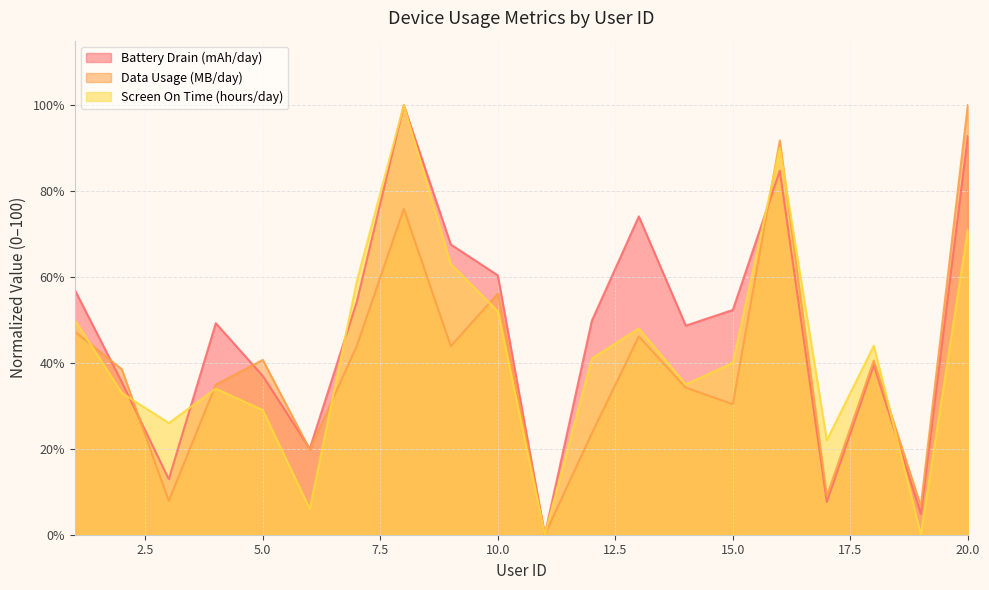

Rank the series by their maximum value, from lowest to highest.

Battery Drain (mAh/day), Data Usage (MB/day), Screen On Time (hours/day)